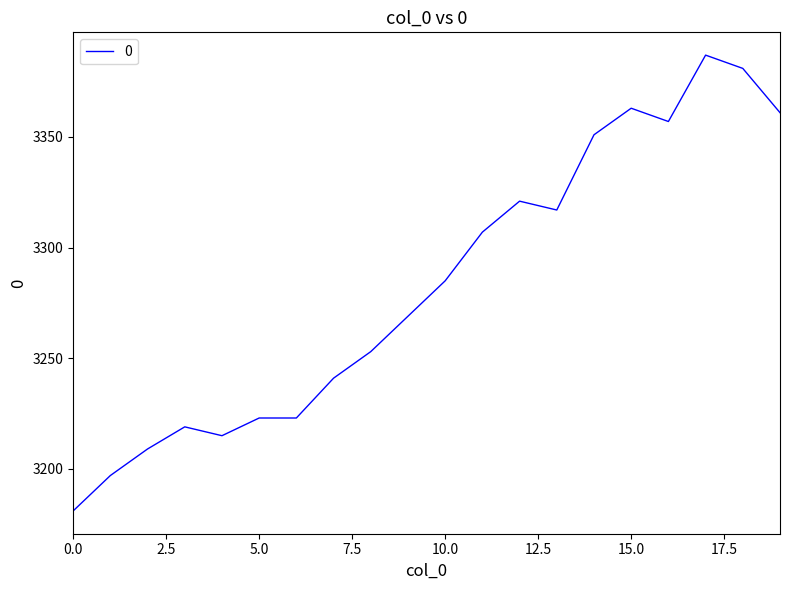

What is the smallest value displayed?

3181